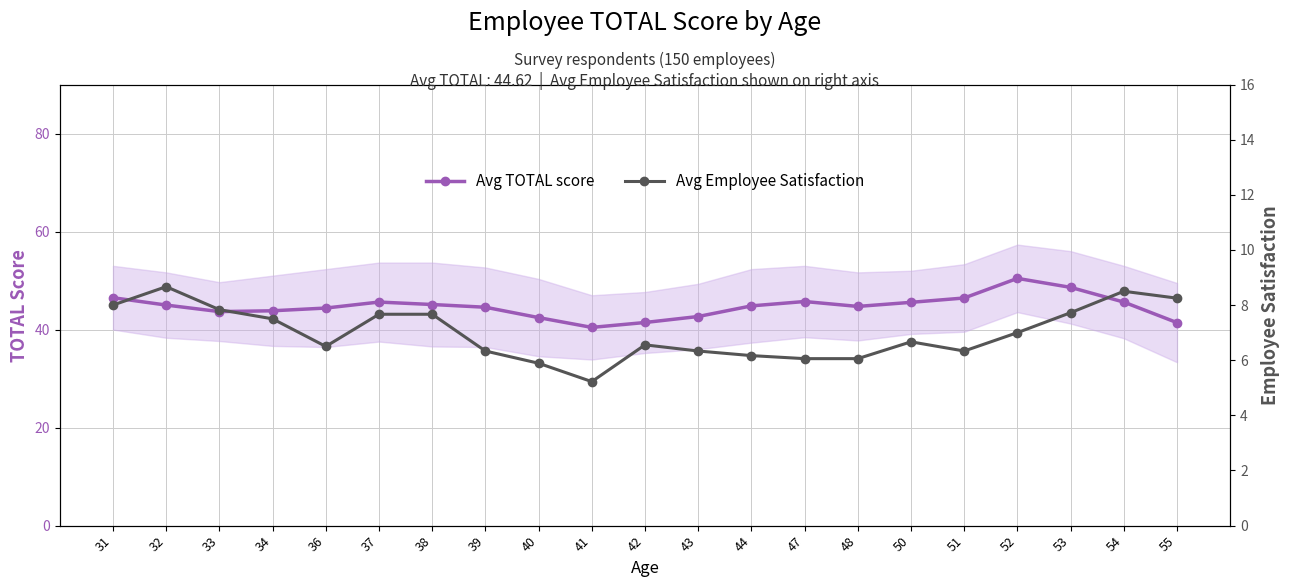

True or false: Avg Employee Satisfaction and Avg TOTAL score intersect in this chart.

False